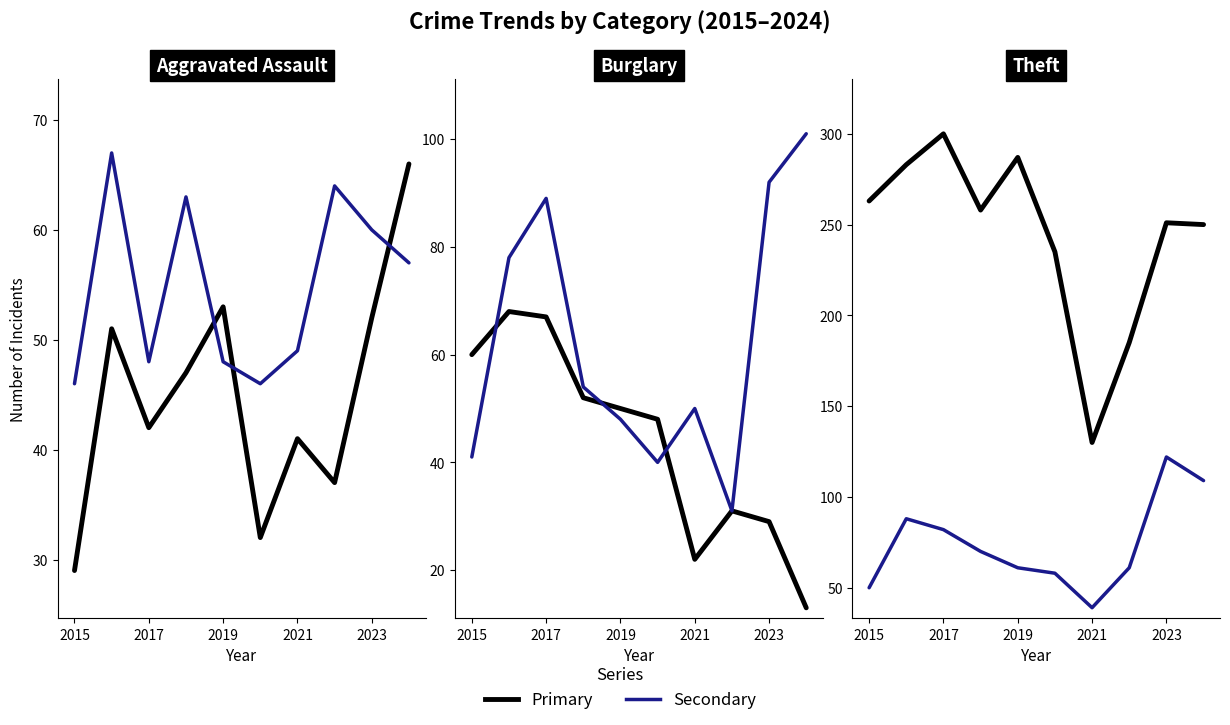

What is the difference between the maximum and minimum values in the Motor Vehicle Theft series?

83